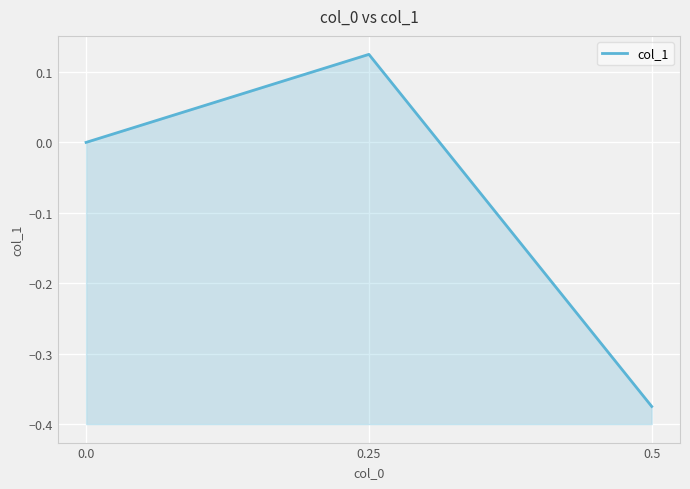

What position from the left is 0.25?

2